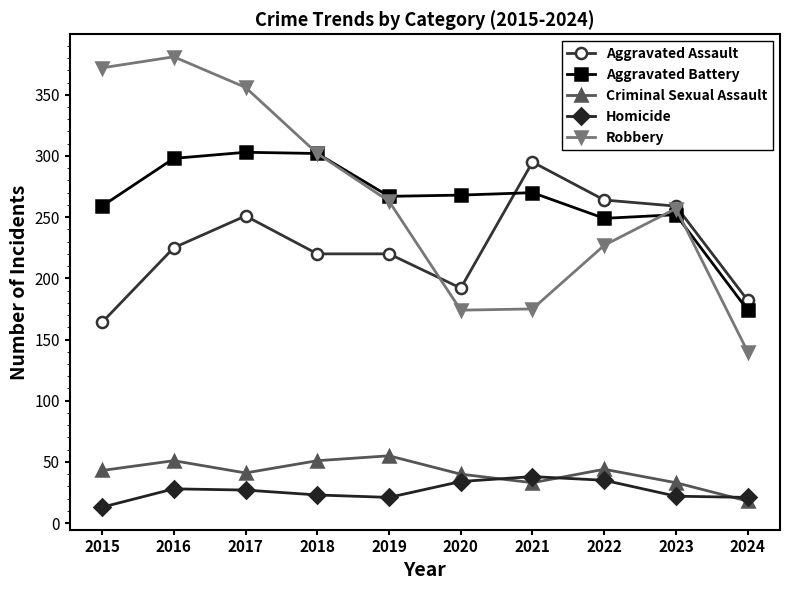

True or false: Homicide and Criminal Sexual Assault intersect in this chart.

True